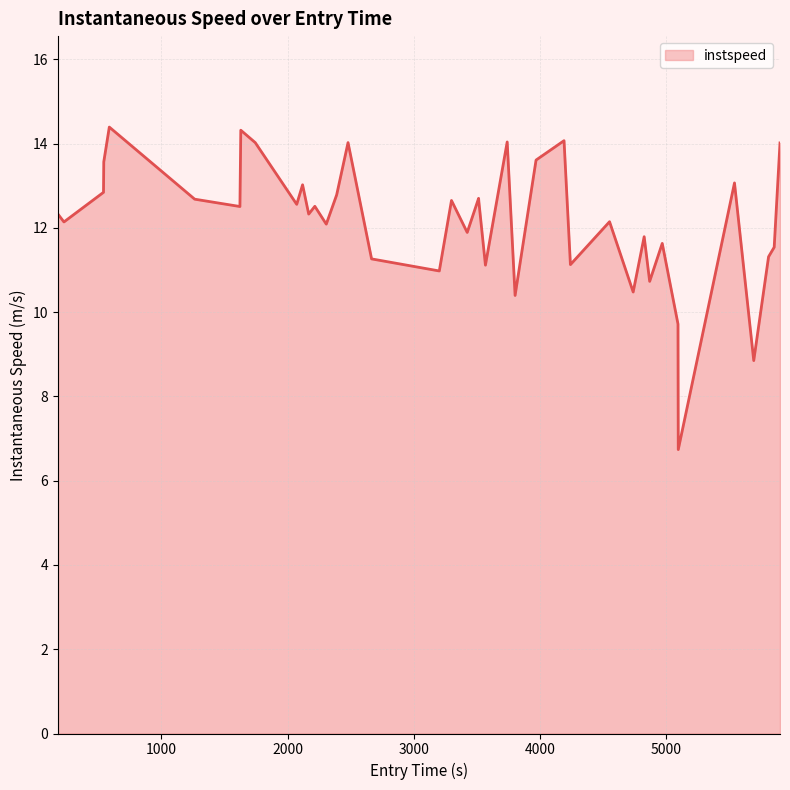

What is the difference between the second highest and minimum values?

7.6